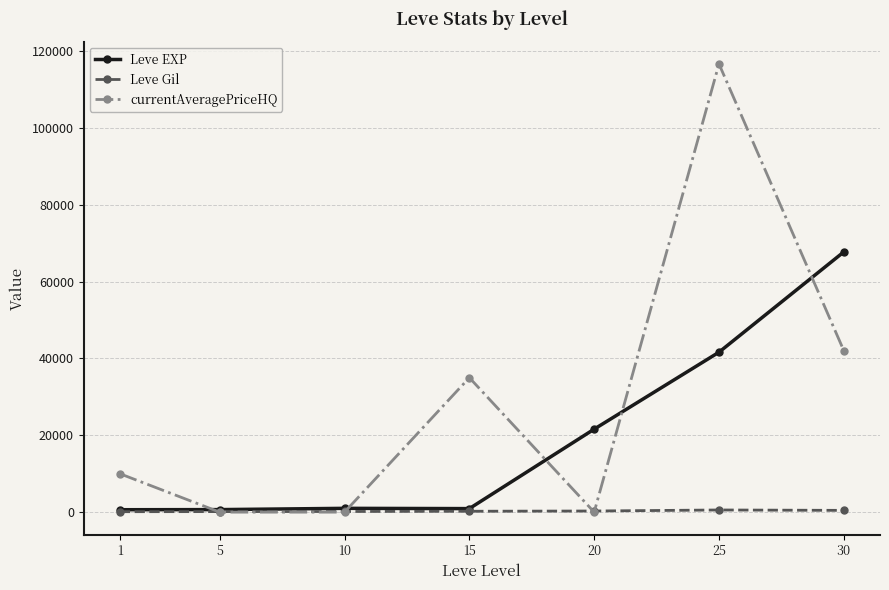

How many values in the currentAveragePriceHQ series are below 10001?

3